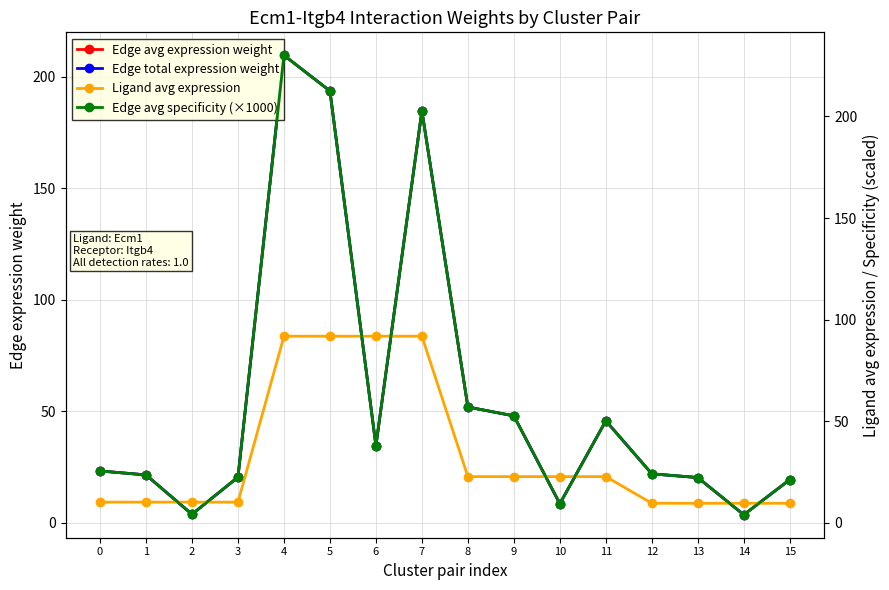

What value does the Ligand avg expression series have at 14?

9.6